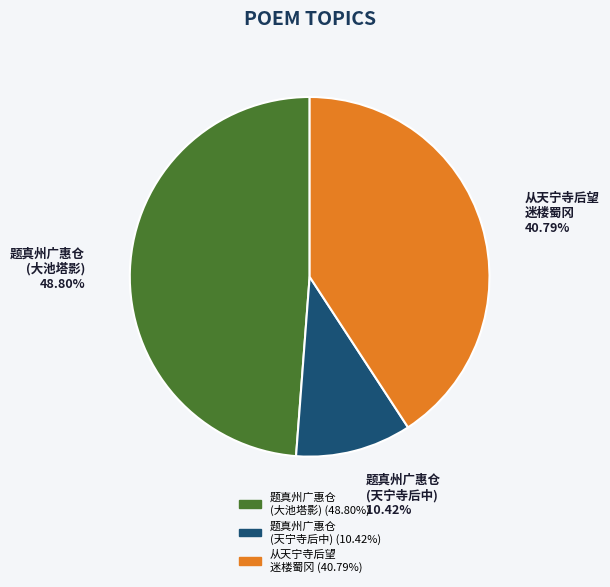

To the nearest percent, what is the difference between the largest and smallest slice percentages?

38%